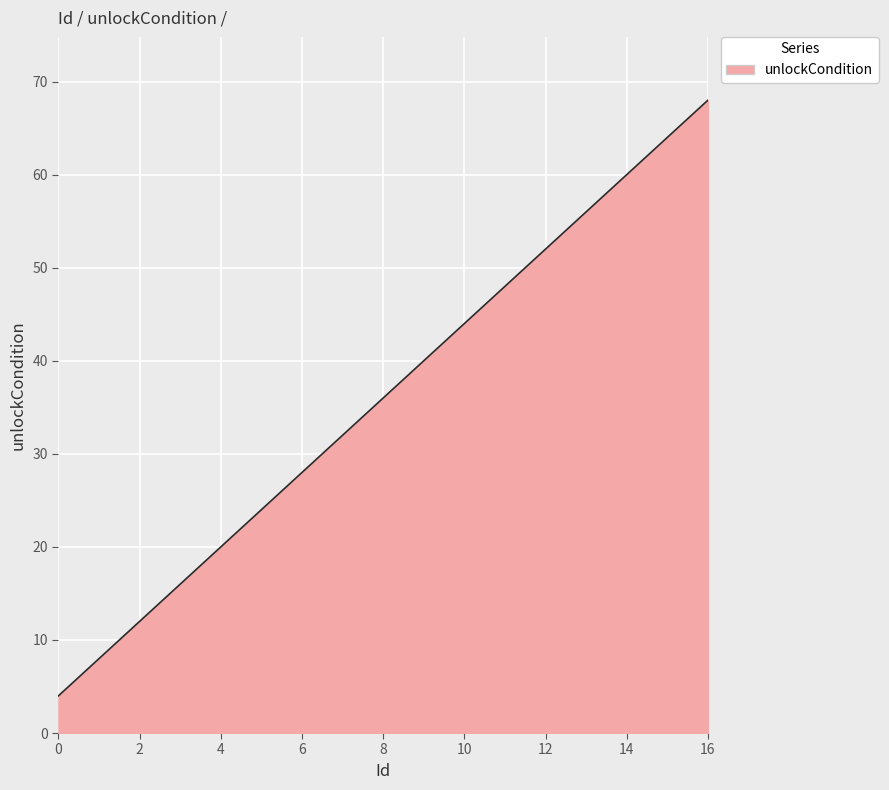

How many lines are shown in the chart?

1